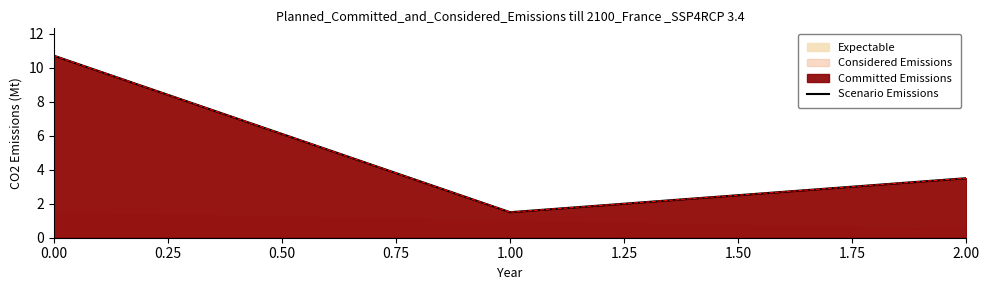

Does the chart have visible grid lines?

No